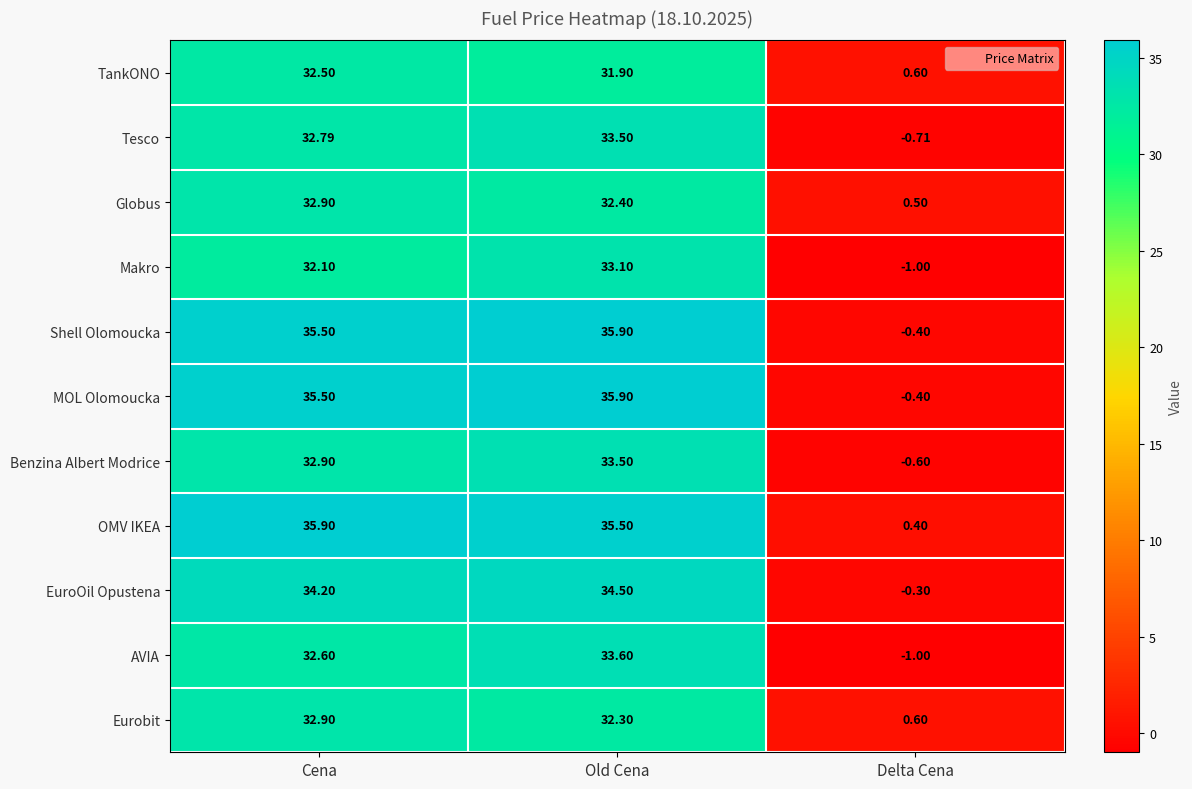

Which category has the lowest value across all series?

Delta Cena